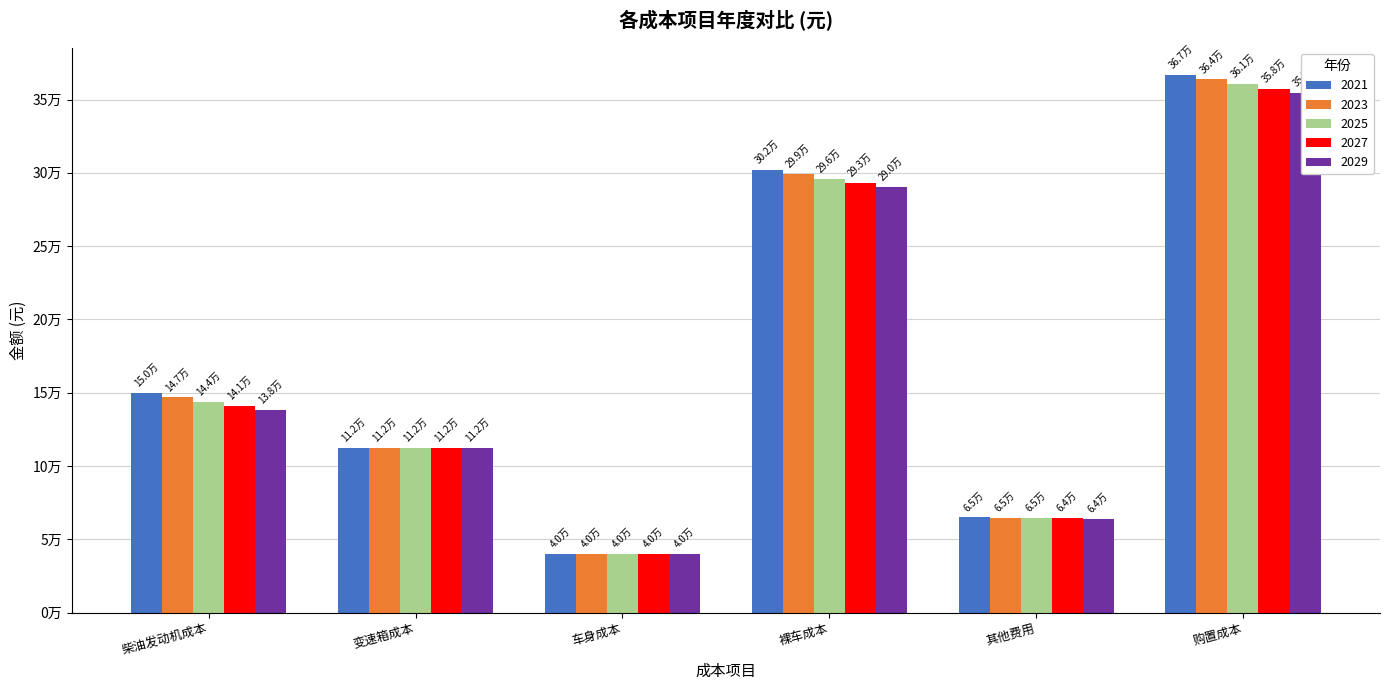

Which series has the largest range (max minus min)?

2021